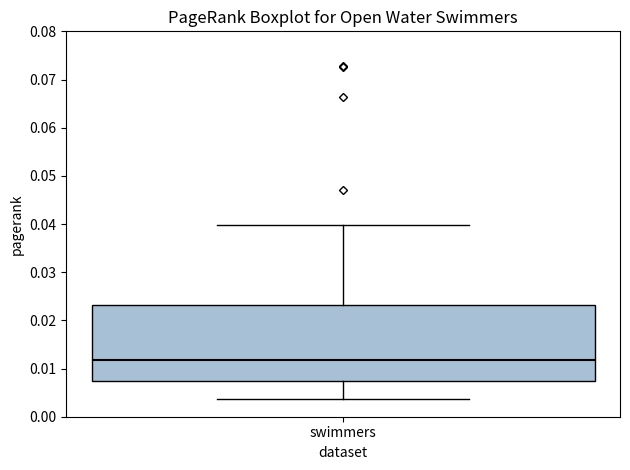

Transcribe this box plot: give where the median line is, the range the box spans, and where the two whiskers end, as read against the y-axis. The values are not printed on the chart, so give them approximately, as read against the axis.

median 0.012, box 0.007 to 0.023, whiskers 0.004 to 0.040